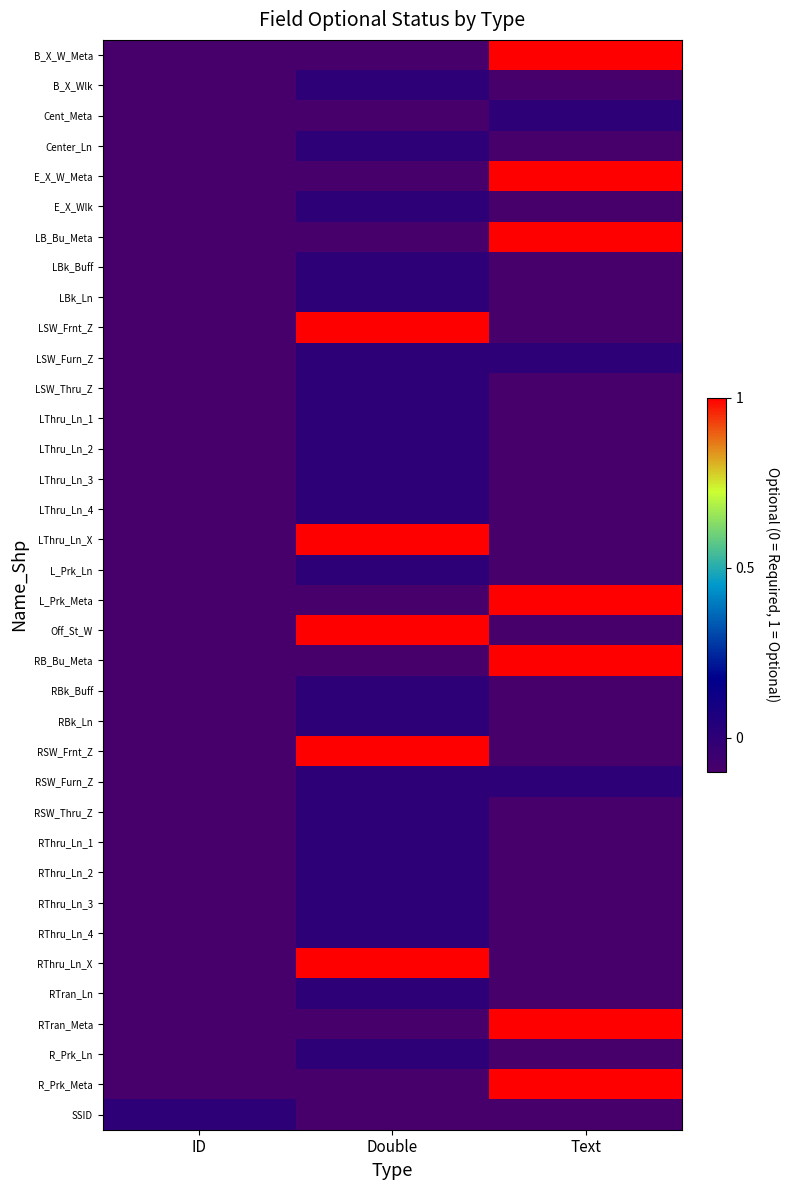

Reading left to right, transcribe all the data shown in this chart.

B_X_W_Meta: ID=-0.1	Double=-0.1	Text=1.0
B_X_Wlk: ID=-0.1	Double=0.0	Text=-0.1
Cent_Meta: ID=-0.1	Double=-0.1	Text=0.0
Center_Ln: ID=-0.1	Double=0.0	Text=-0.1
E_X_W_Meta: ID=-0.1	Double=-0.1	Text=1.0
E_X_Wlk: ID=-0.1	Double=0.0	Text=-0.1
LB_Bu_Meta: ID=-0.1	Double=-0.1	Text=1.0
LBk_Buff: ID=-0.1	Double=0.0	Text=-0.1
LBk_Ln: ID=-0.1	Double=0.0	Text=-0.1
LSW_Frnt_Z: ID=-0.1	Double=1.0	Text=-0.1
LSW_Furn_Z: ID=-0.1	Double=0.0	Text=0.0
LSW_Thru_Z: ID=-0.1	Double=0.0	Text=-0.1
LThru_Ln_1: ID=-0.1	Double=0.0	Text=-0.1
LThru_Ln_2: ID=-0.1	Double=0.0	Text=-0.1
LThru_Ln_3: ID=-0.1	Double=0.0	Text=-0.1
LThru_Ln_4: ID=-0.1	Double=0.0	Text=-0.1
LThru_Ln_X: ID=-0.1	Double=1.0	Text=-0.1
L_Prk_Ln: ID=-0.1	Double=0.0	Text=-0.1
L_Prk_Meta: ID=-0.1	Double=-0.1	Text=1.0
Off_St_W: ID=-0.1	Double=1.0	Text=-0.1
RB_Bu_Meta: ID=-0.1	Double=-0.1	Text=1.0
RBk_Buff: ID=-0.1	Double=0.0	Text=-0.1
RBk_Ln: ID=-0.1	Double=0.0	Text=-0.1
RSW_Frnt_Z: ID=-0.1	Double=1.0	Text=-0.1
RSW_Furn_Z: ID=-0.1	Double=0.0	Text=0.0
RSW_Thru_Z: ID=-0.1	Double=0.0	Text=-0.1
RThru_Ln_1: ID=-0.1	Double=0.0	Text=-0.1
RThru_Ln_2: ID=-0.1	Double=0.0	Text=-0.1
RThru_Ln_3: ID=-0.1	Double=0.0	Text=-0.1
RThru_Ln_4: ID=-0.1	Double=0.0	Text=-0.1
RThru_Ln_X: ID=-0.1	Double=1.0	Text=-0.1
RTran_Ln: ID=-0.1	Double=0.0	Text=-0.1
RTran_Meta: ID=-0.1	Double=-0.1	Text=1.0
R_Prk_Ln: ID=-0.1	Double=0.0	Text=-0.1
R_Prk_Meta: ID=-0.1	Double=-0.1	Text=1.0
SSID: ID=0.0	Double=-0.1	Text=-0.1